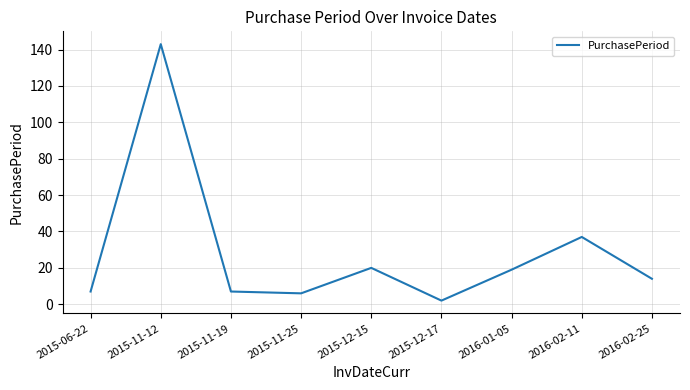

Between 2015-06-22 and 2016-02-11, which is larger?

2016-02-11